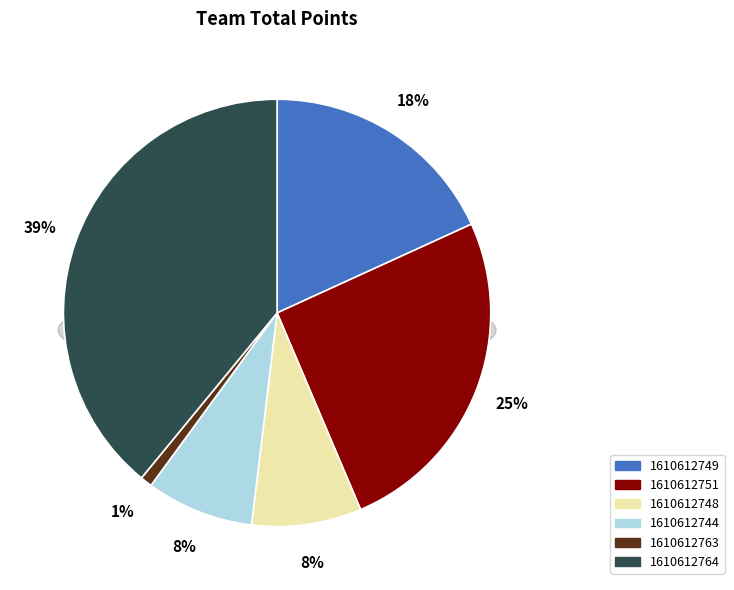

What percentage do 1610612764 and 1610612763 together represent?

40.0%